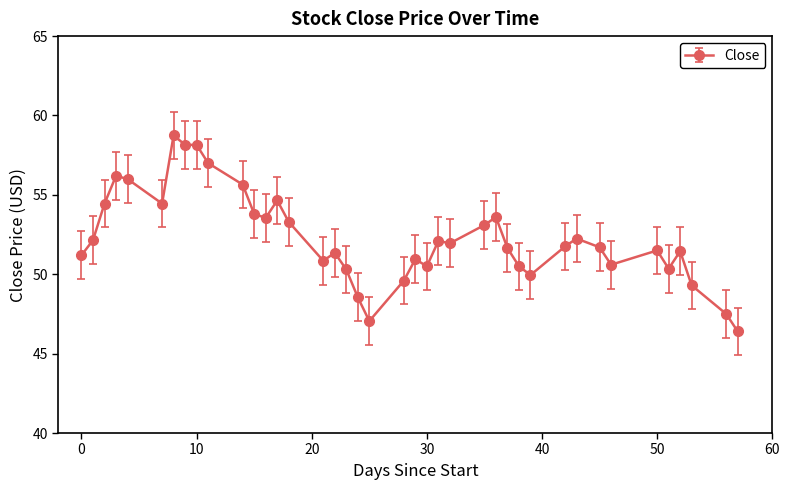

What is the value of the 30th point from the left?

50.0